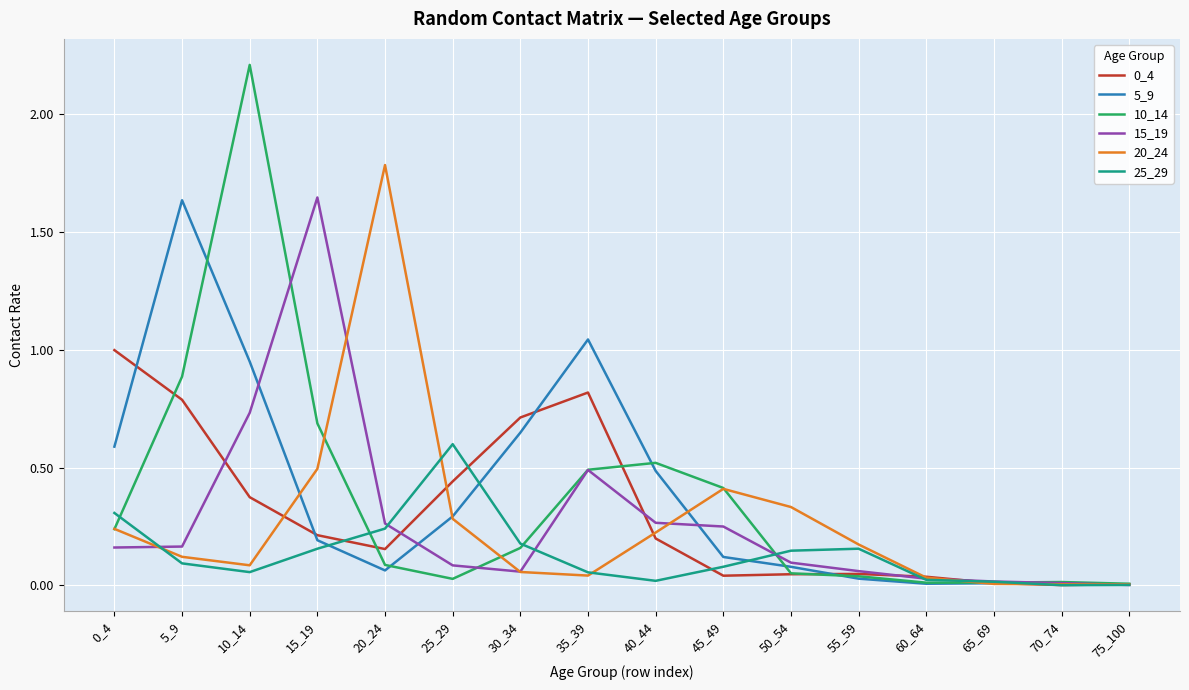

True or false: 5_9 and 25_29 intersect in this chart.

True